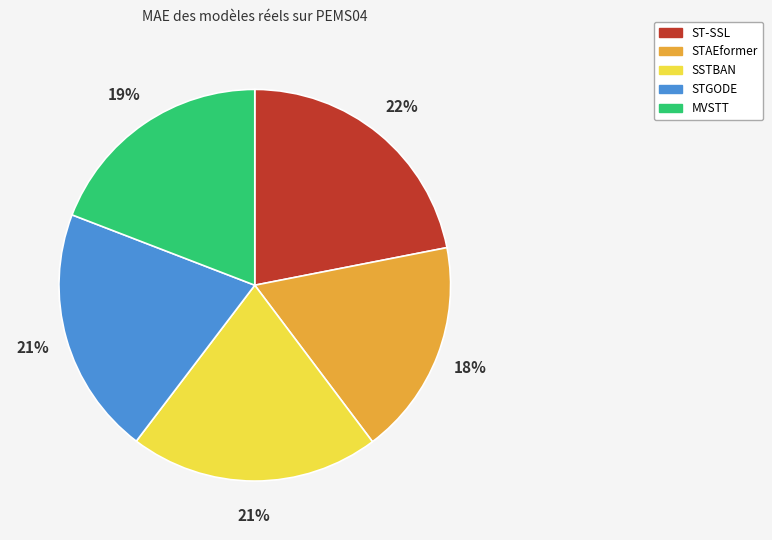

Which slice is the smallest?

STAEformer